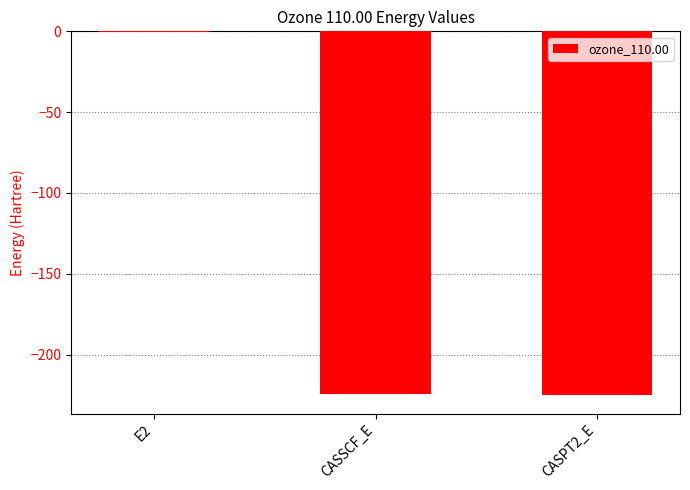

Is it true that the value at CASPT2_E is -300.3?

False